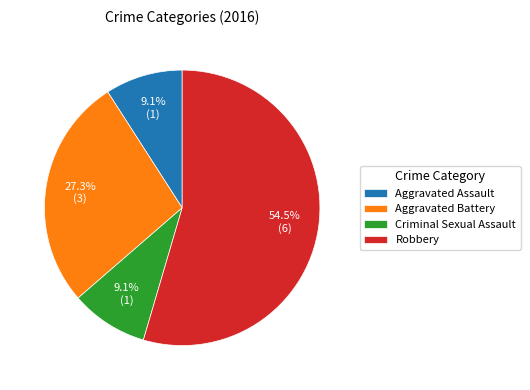

How many segments does this pie chart have?

4